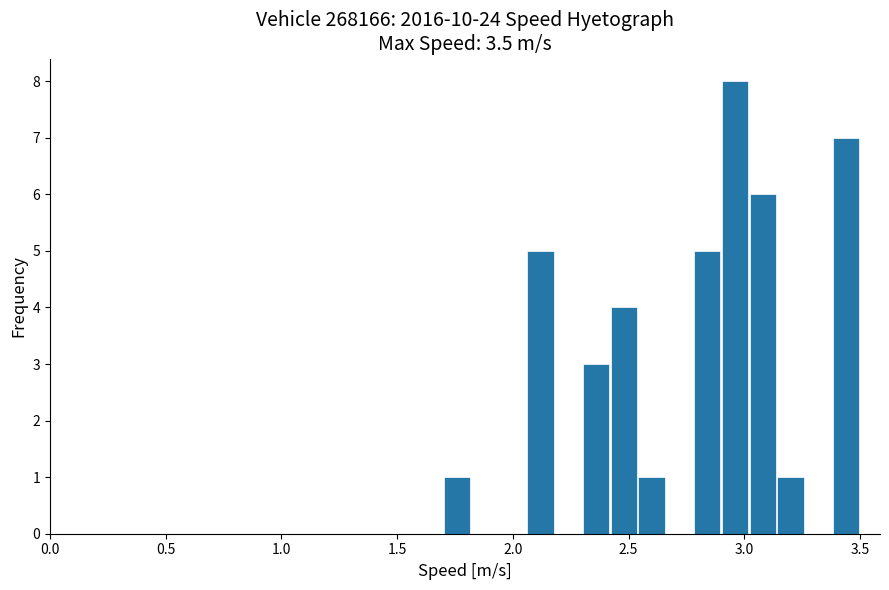

Read against the x-axis, roughly where is the centre of the tallest bar?

2.95